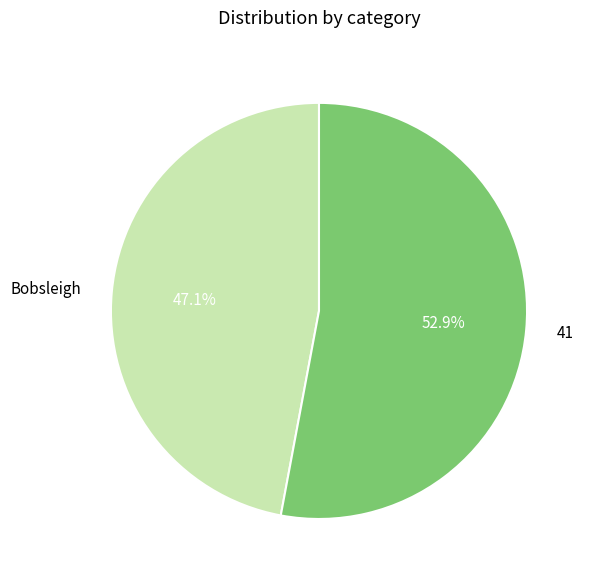

To the nearest percent, what is the combined percentage of 41 and Bobsleigh?

100%